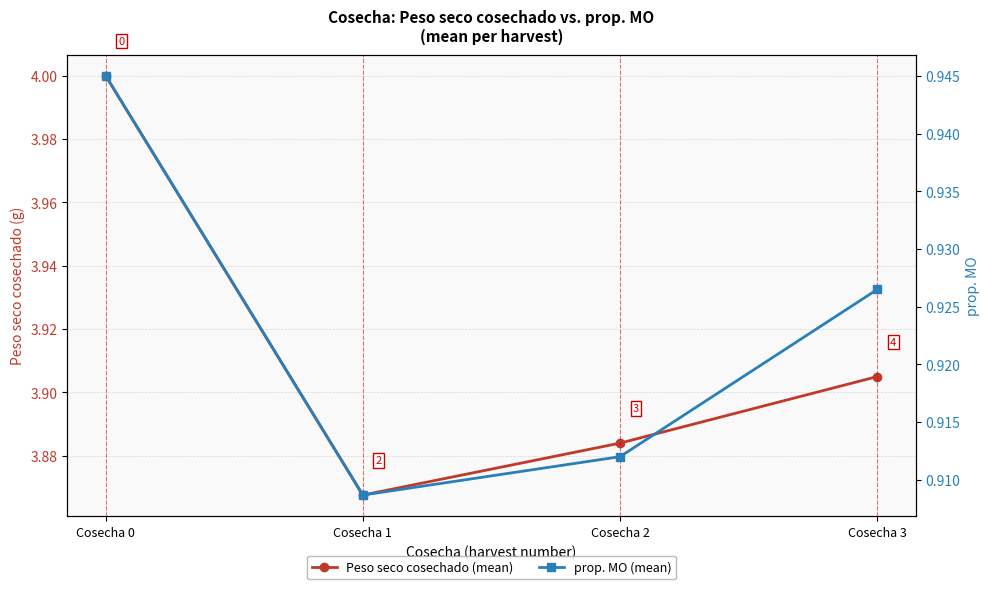

Reading right to left, extract all data points from this chart.

Peso seco cosechado (mean): 3.9	3.9	3.9	4.0
prop. MO (mean): 0.9	0.9	0.9	0.9